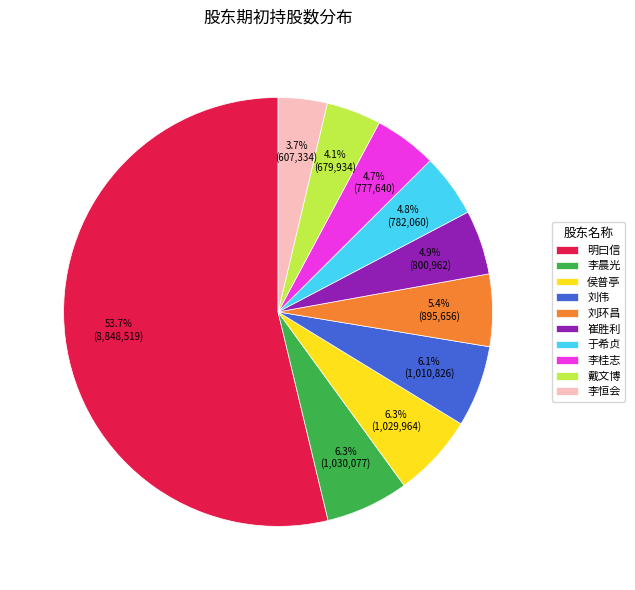

What percentage is the 崔胜利 slice, to the nearest percent?

5%